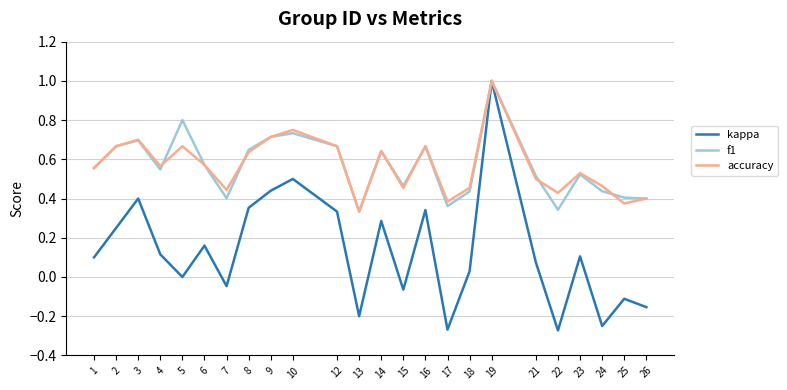

Rank the series at 22 from lowest to highest value.

kappa, f1, accuracy